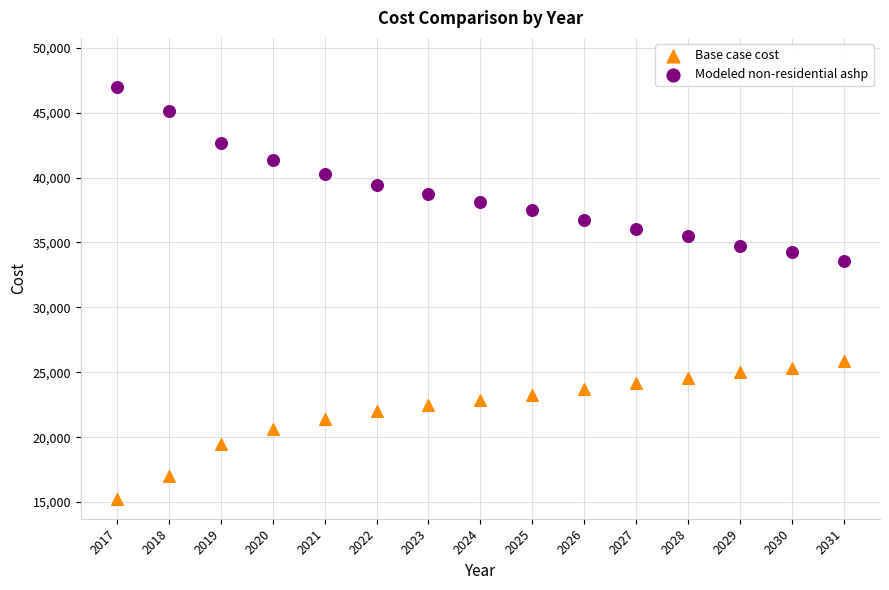

Across all series, what Y value is closest to 31120?

33535.2